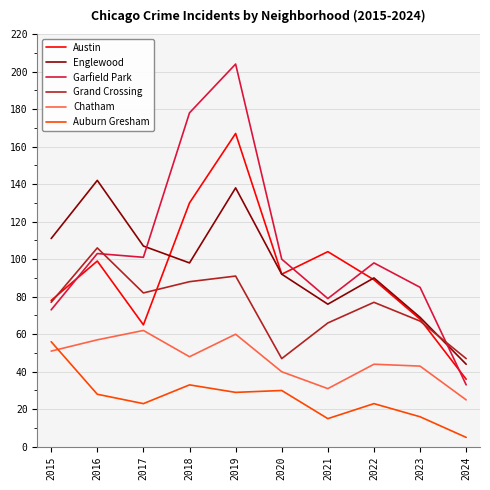

At which label does Auburn Gresham first exceed 28?

2015